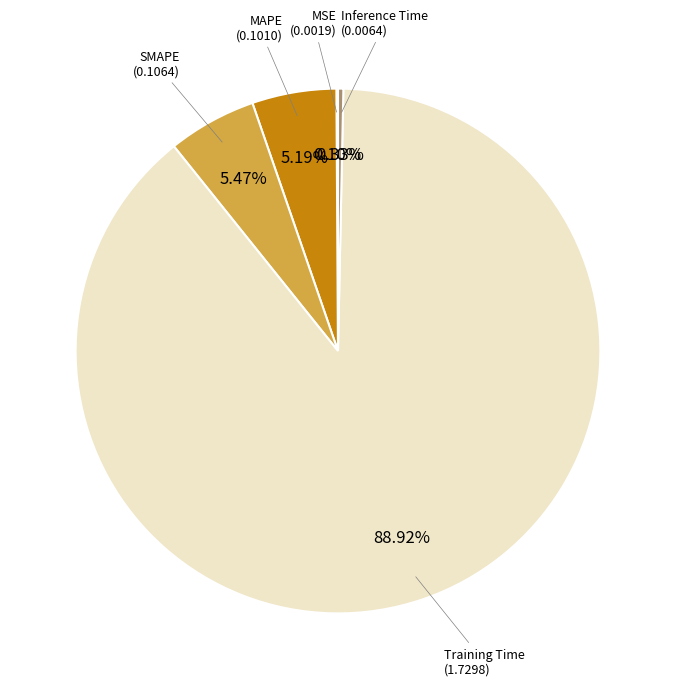

Does any single category account for the majority?

Yes